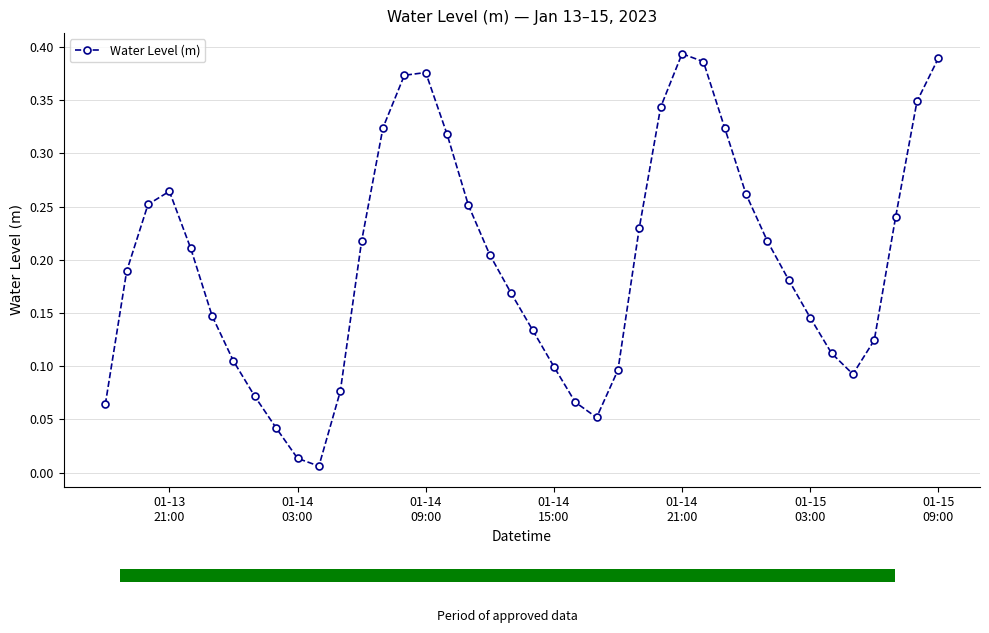

What is the difference between the maximum and minimum values?

0.4